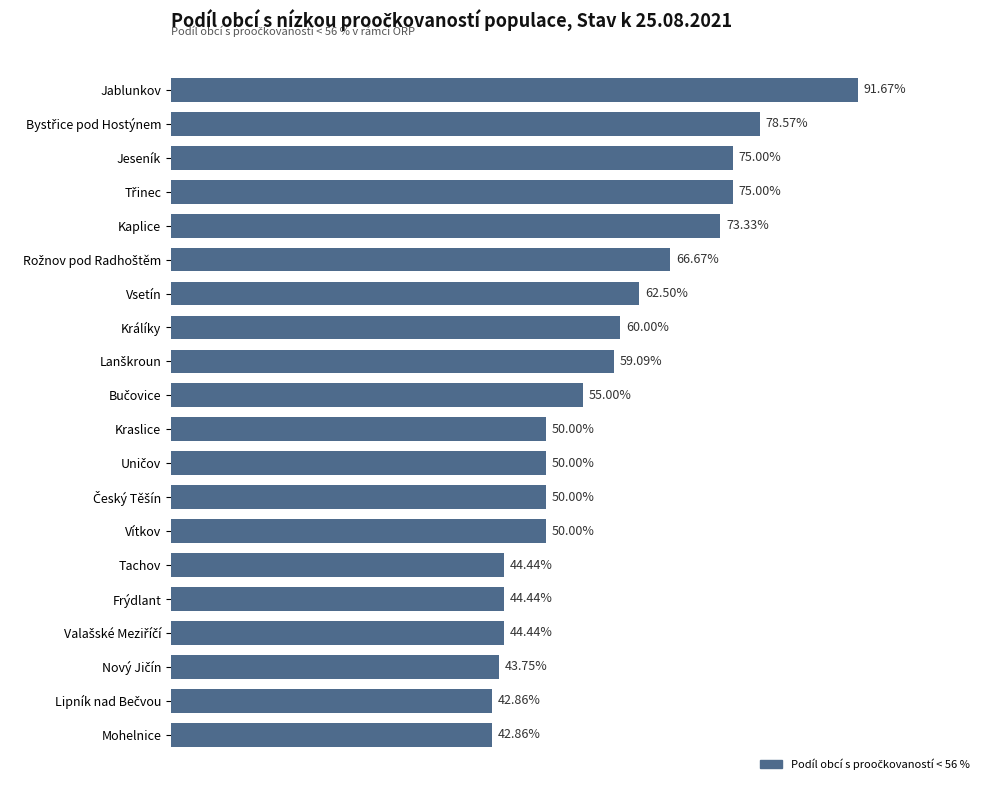

Where is the data nearest to the value 0?

Lipník nad Bečvou